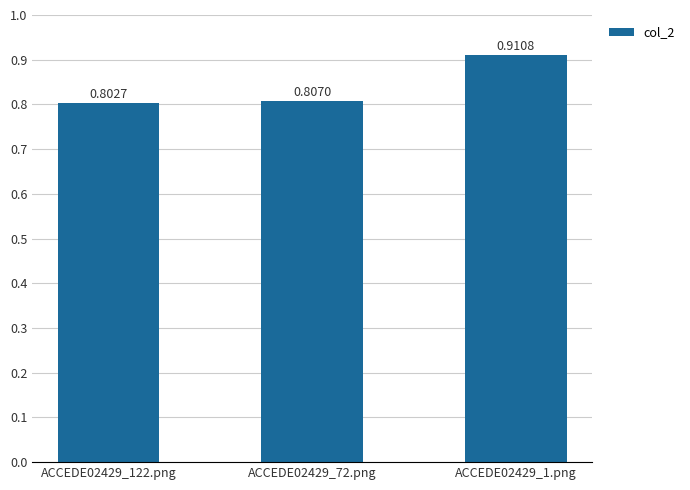

Between ACCEDE02429_1.png and ACCEDE02429_122.png, which is larger?

ACCEDE02429_1.png